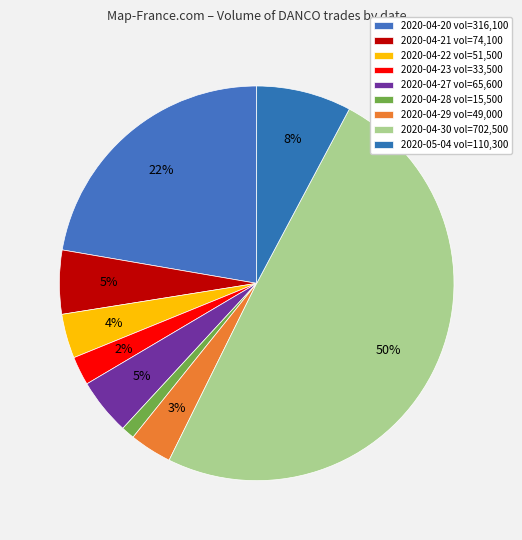

How many segments does this pie chart have?

9